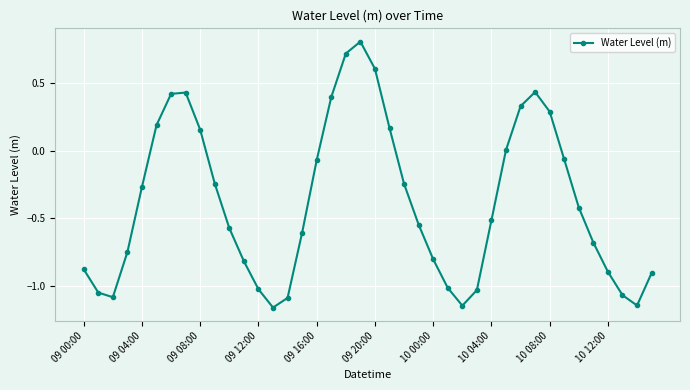

What is the greatest value displayed?

0.8